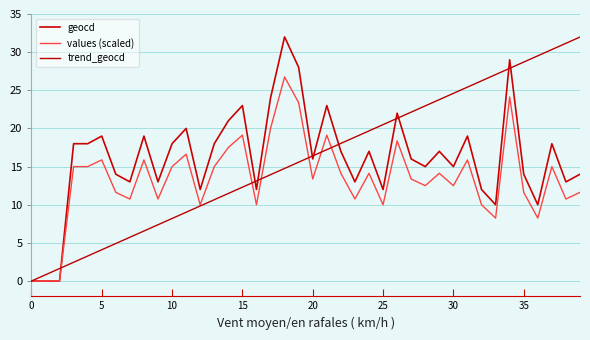

True or false: geocd has more than 0 interior local peaks.

True